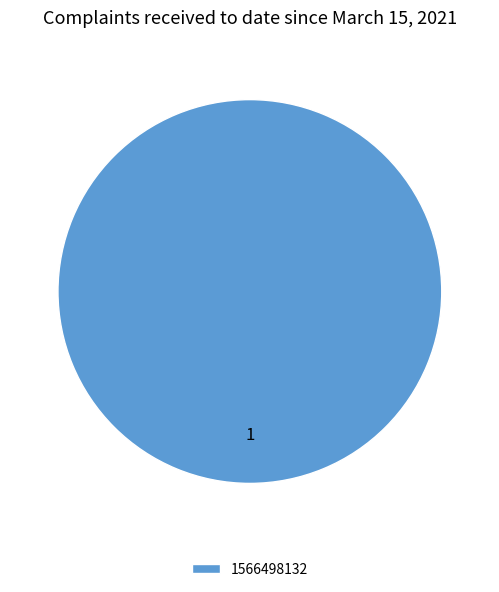

The 1566498132 slice represents 100% of the pie. True or false?

True